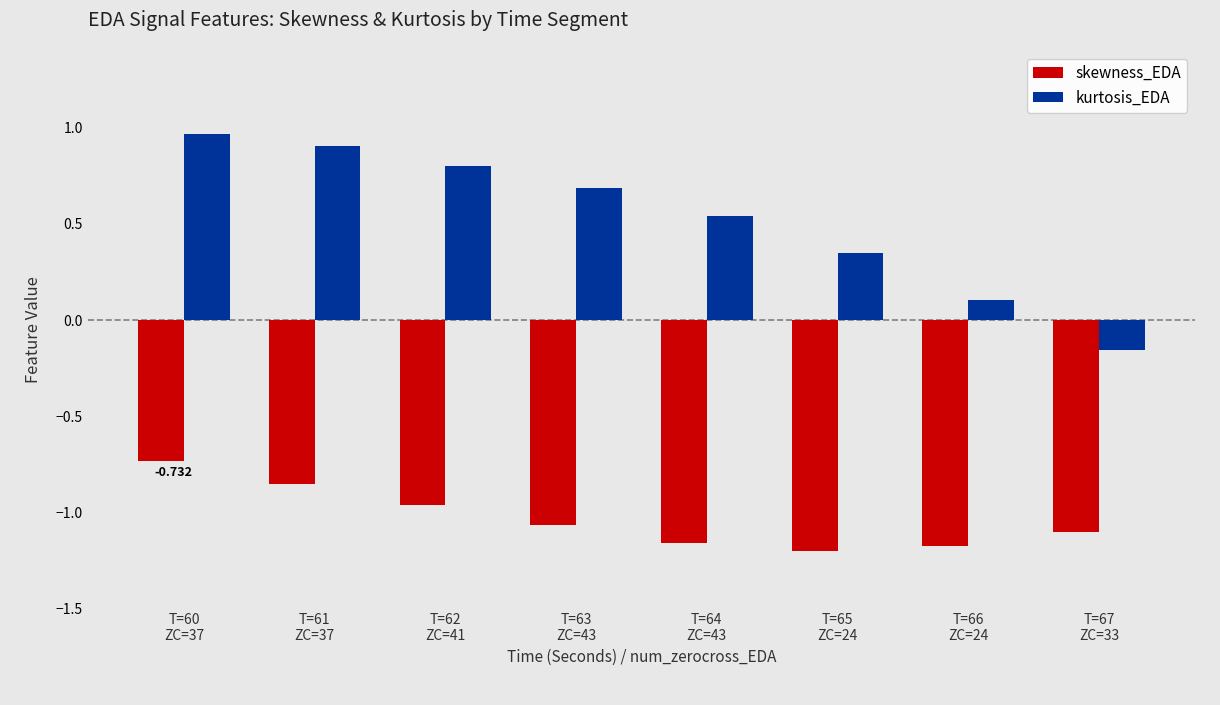

True or false: kurtosis_EDA has a value of 0.2 at T=66
ZC=24.

False